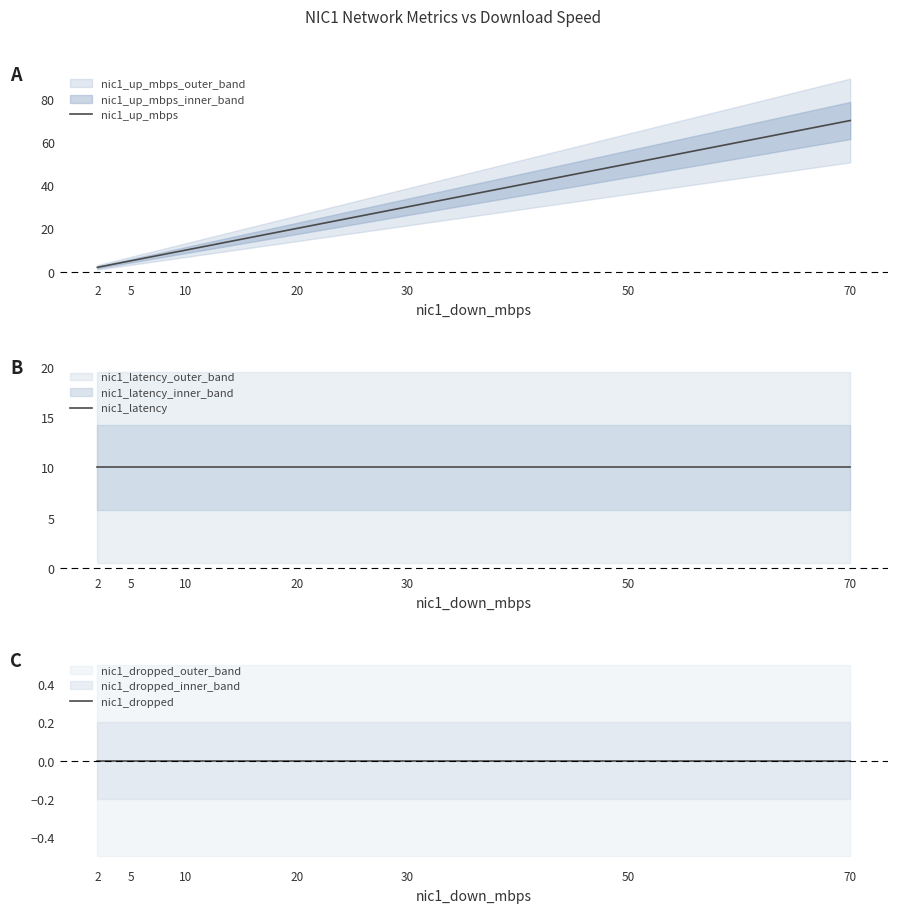

Which category has the lowest value in the nic1_up_mbps series?

2